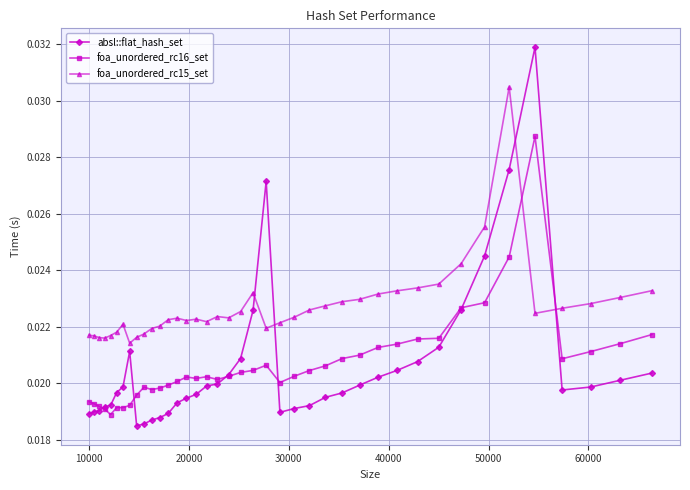

How many absl::flat_hash_set values are between 0 and 1?

40